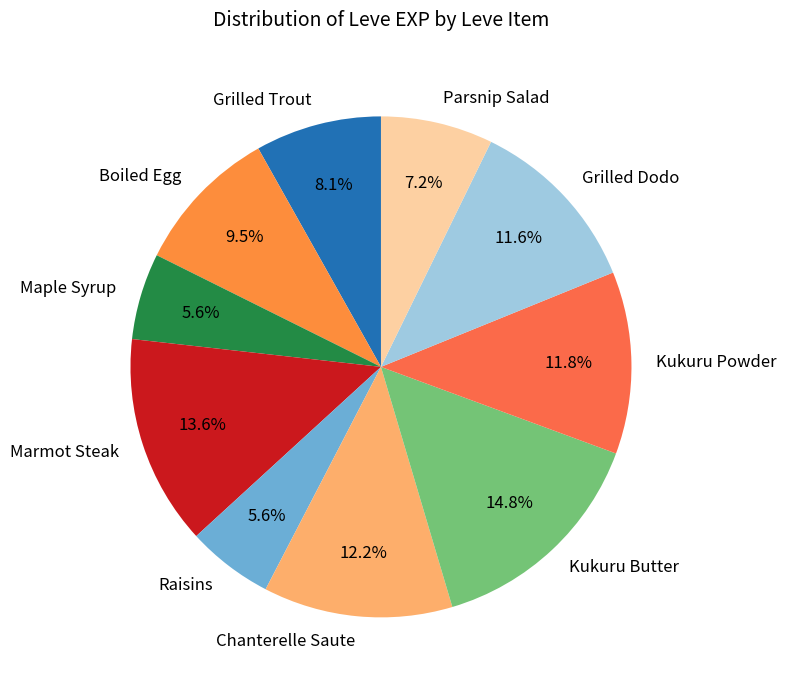

Which has a higher value, Kukuru Butter or Grilled Dodo?

Kukuru Butter